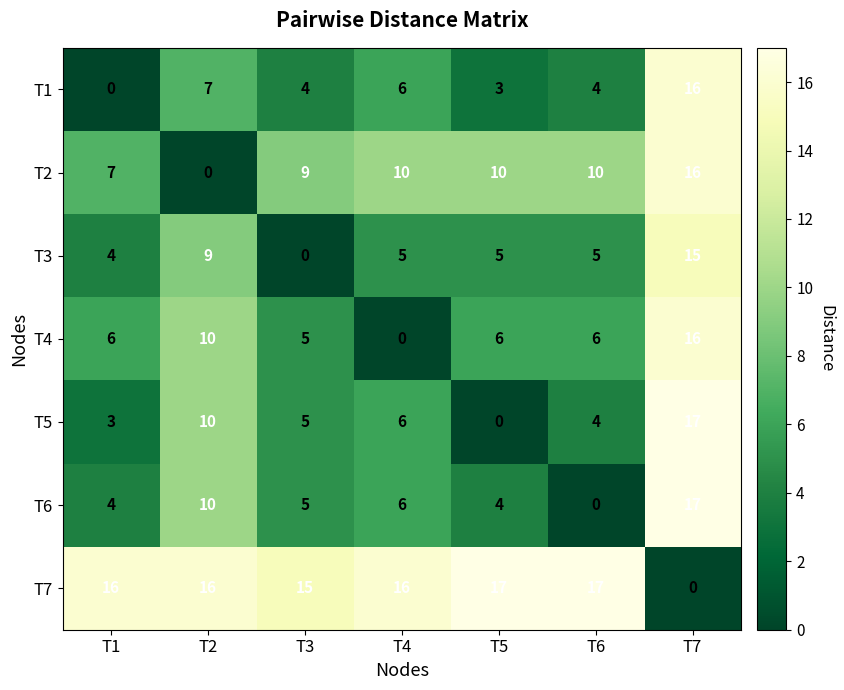

At which category is the sum across all series the highest?

T7